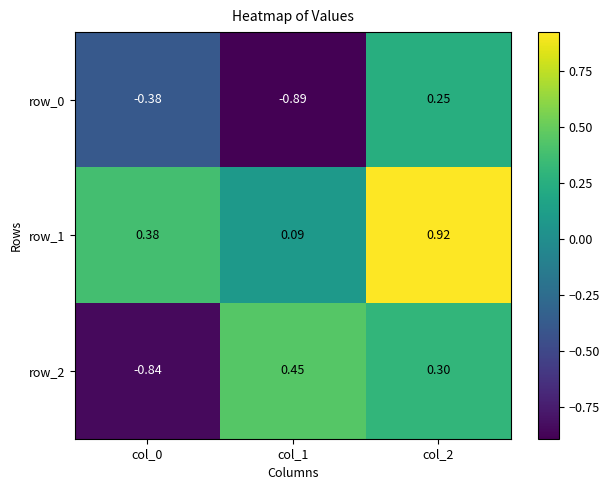

At which category is the sum across all series the highest?

col_2